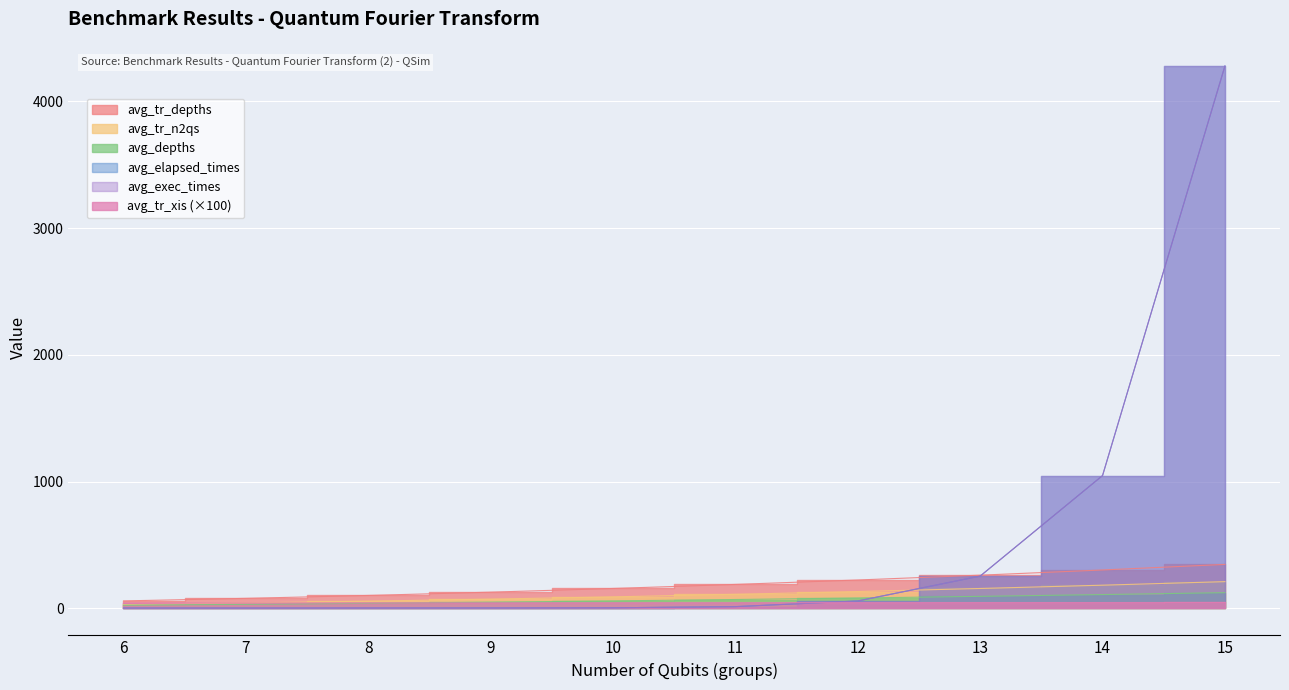

At which label is avg_elapsed_times closest to 2140?

14